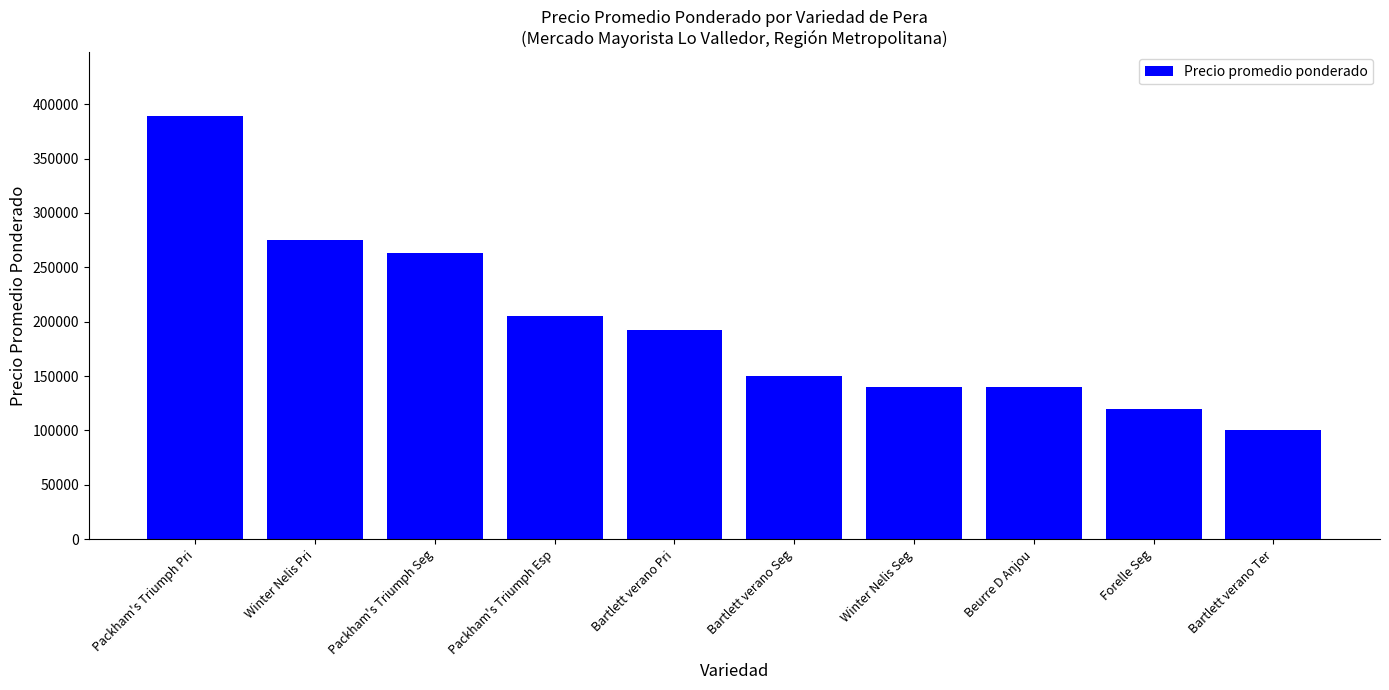

What is the difference between the second highest and minimum values?

175000